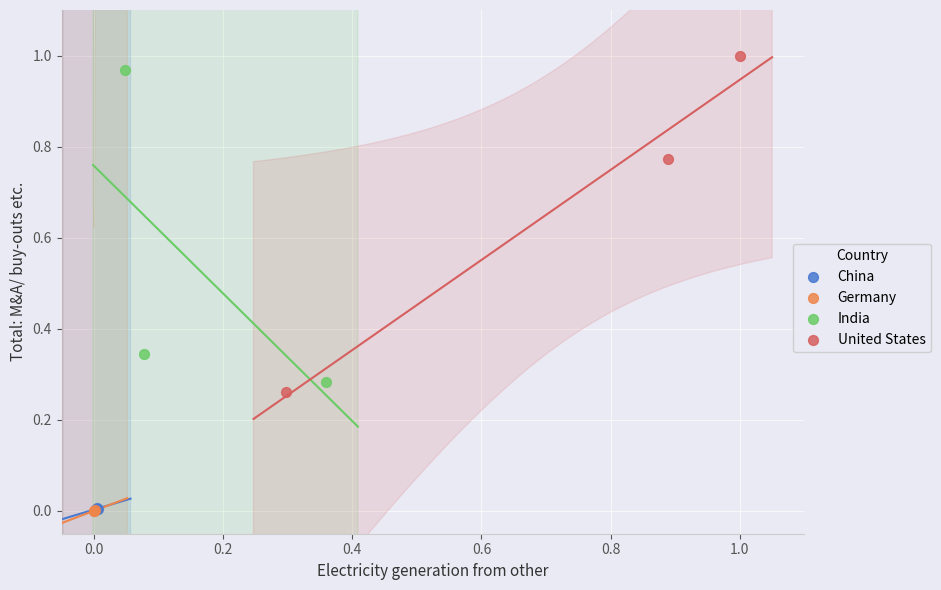

Which series has the widest spread of Y values?

United States